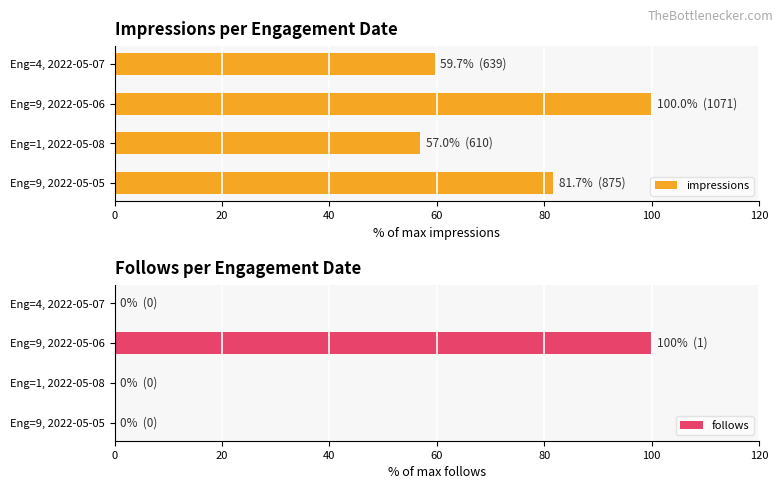

At which label does impressions reach its minimum?

Eng=1, 2022-05-08